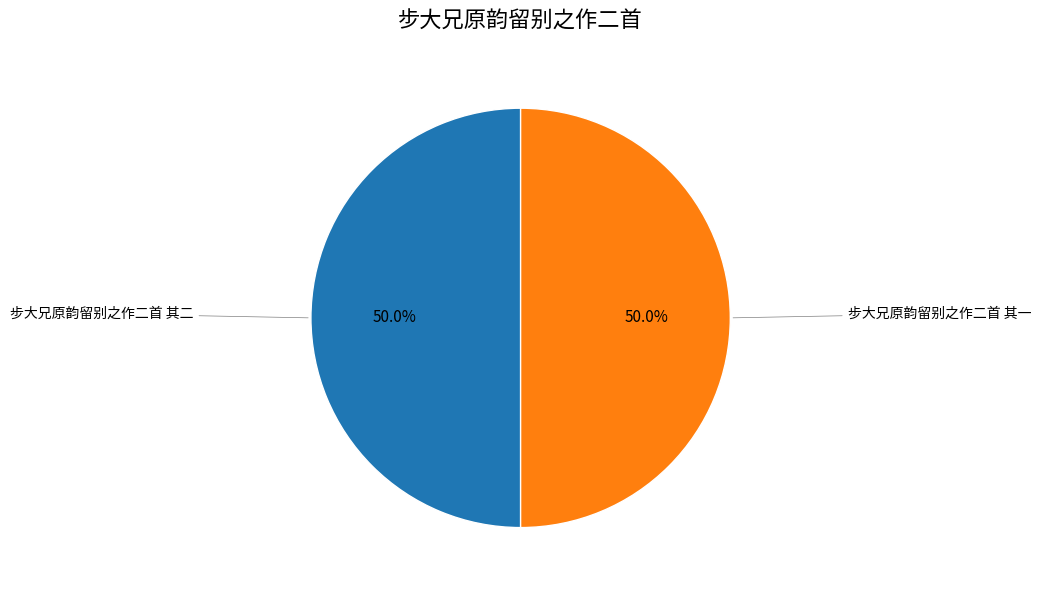

Count the number of slices in the pie.

2